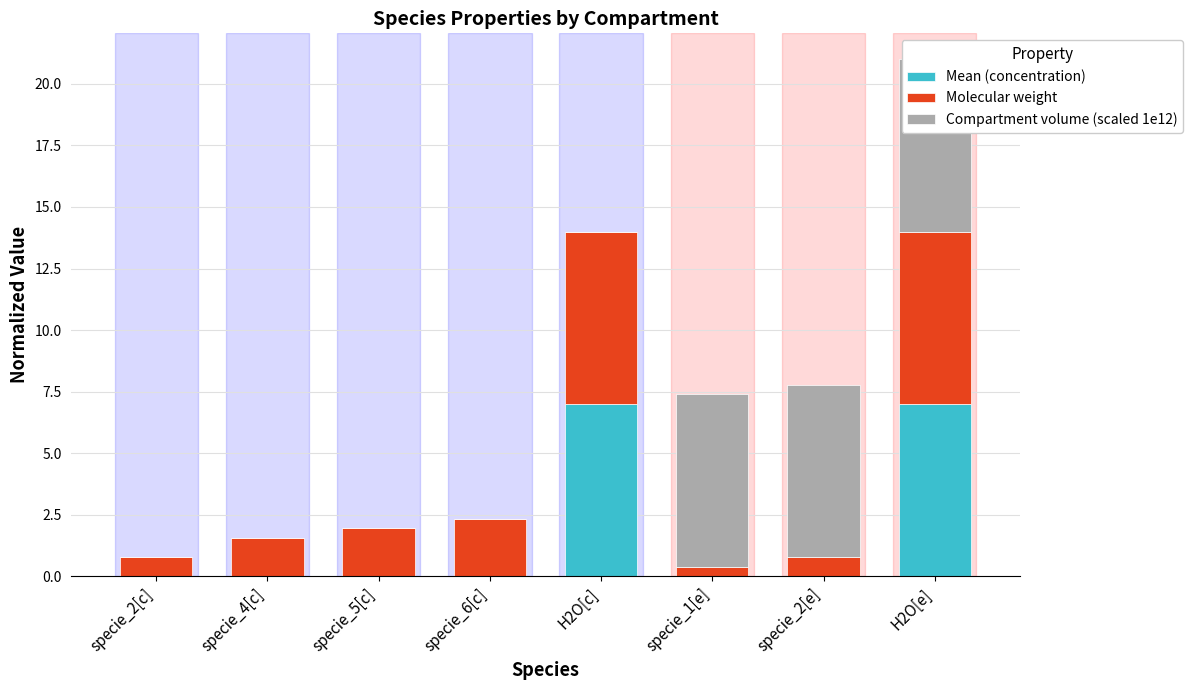

How many data points in Molecular weight are above 1?

5